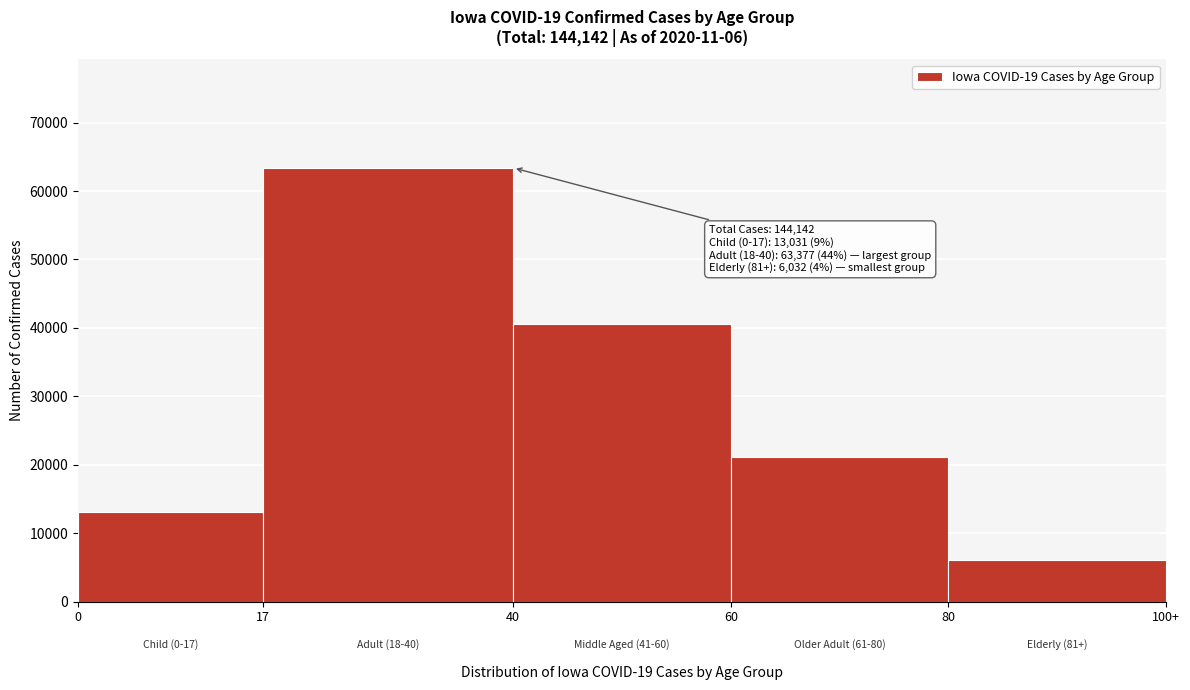

Reading left to right, list all the values displayed in this chart.

13031	63377	40587	21079	6032